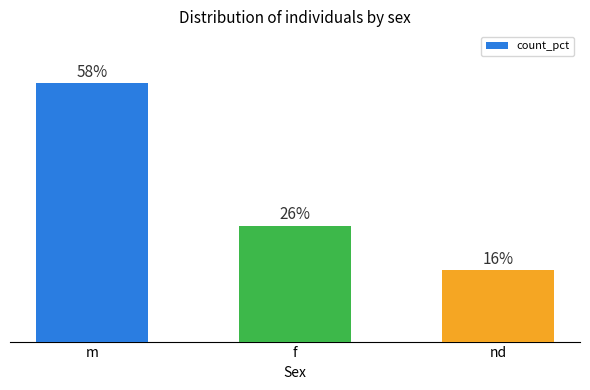

How many bars are there in total?

3